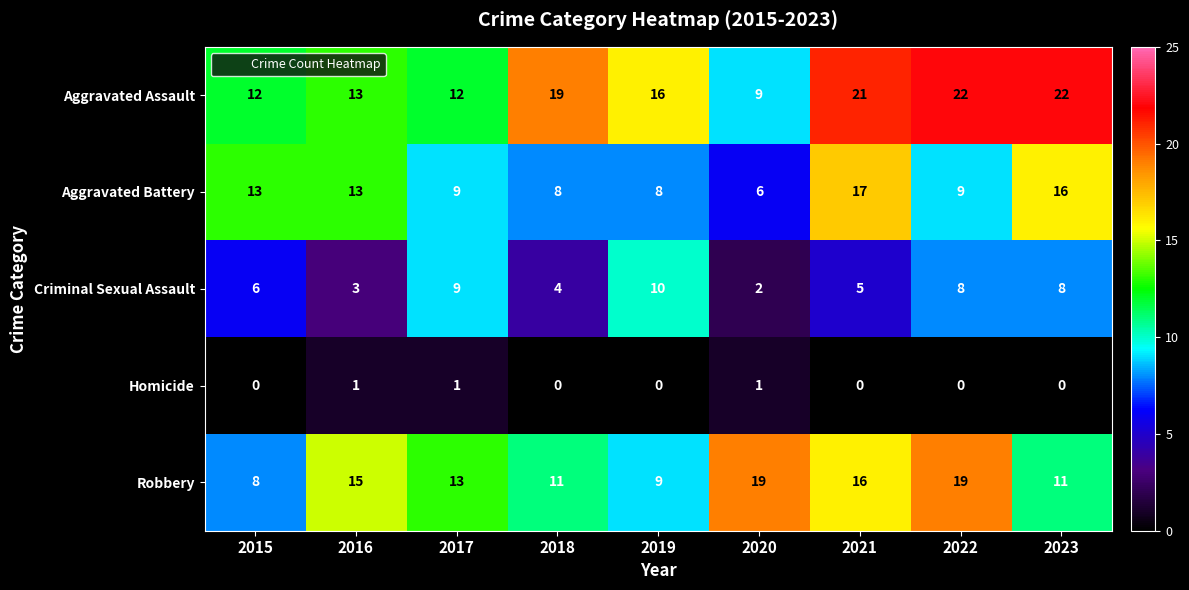

At which label is Criminal Sexual Assault closest to 6?

2015